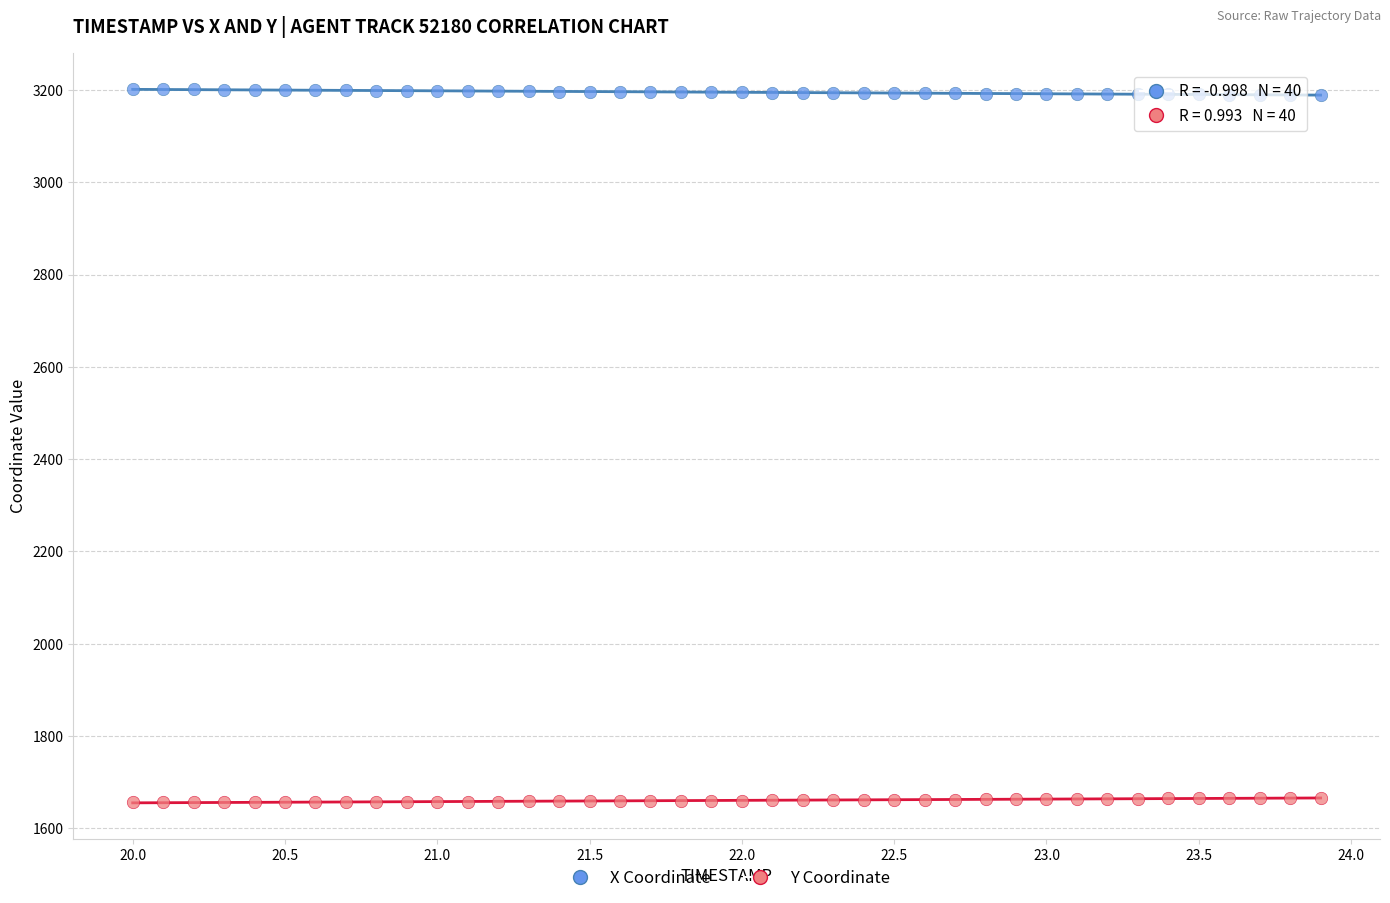

What is the X range (max minus min) for the scatter plot?

3.9